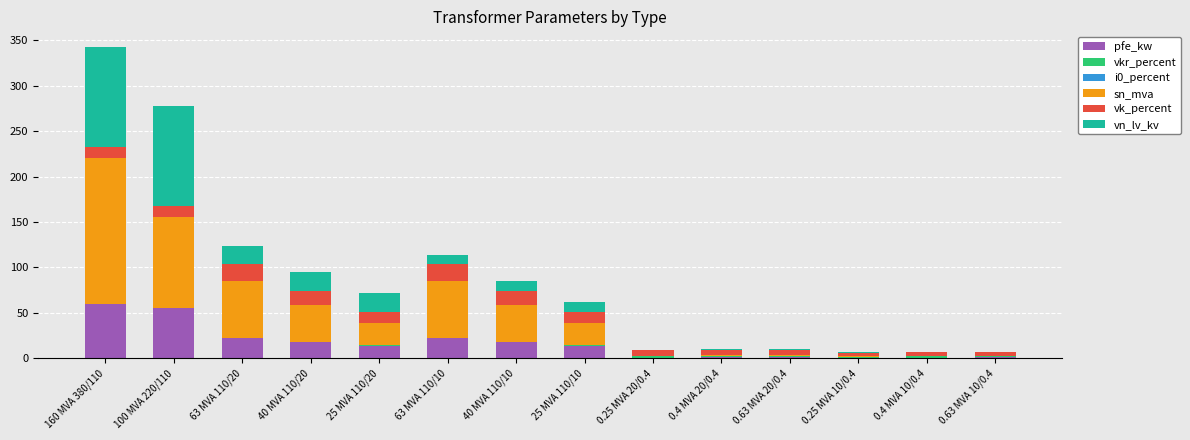

At which category is the sum across all series the highest?

160 MVA 380/110